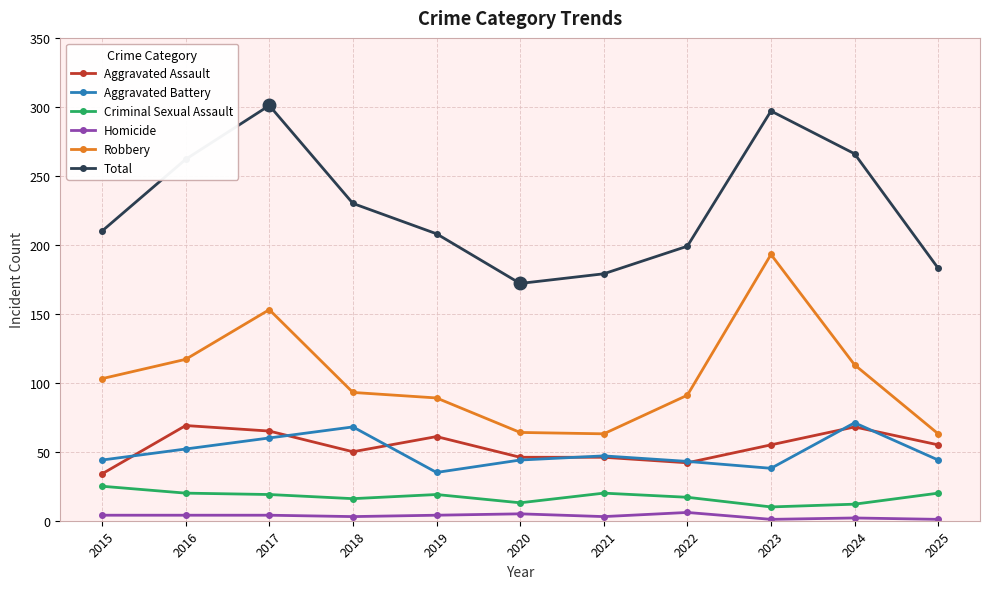

What are all the series names shown in the legend?

Aggravated Assault, Aggravated Battery, Criminal Sexual Assault, Homicide, Robbery, Total